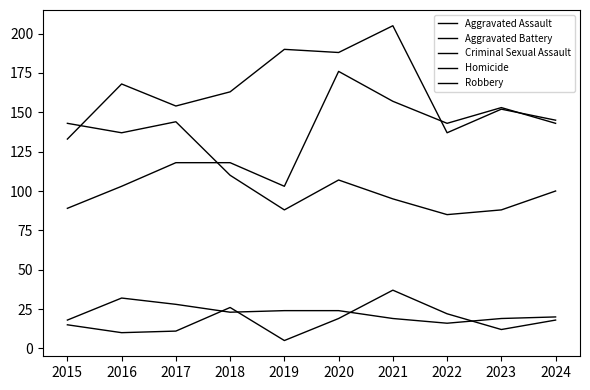

What is the approximate value of Robbery at 2015?

143